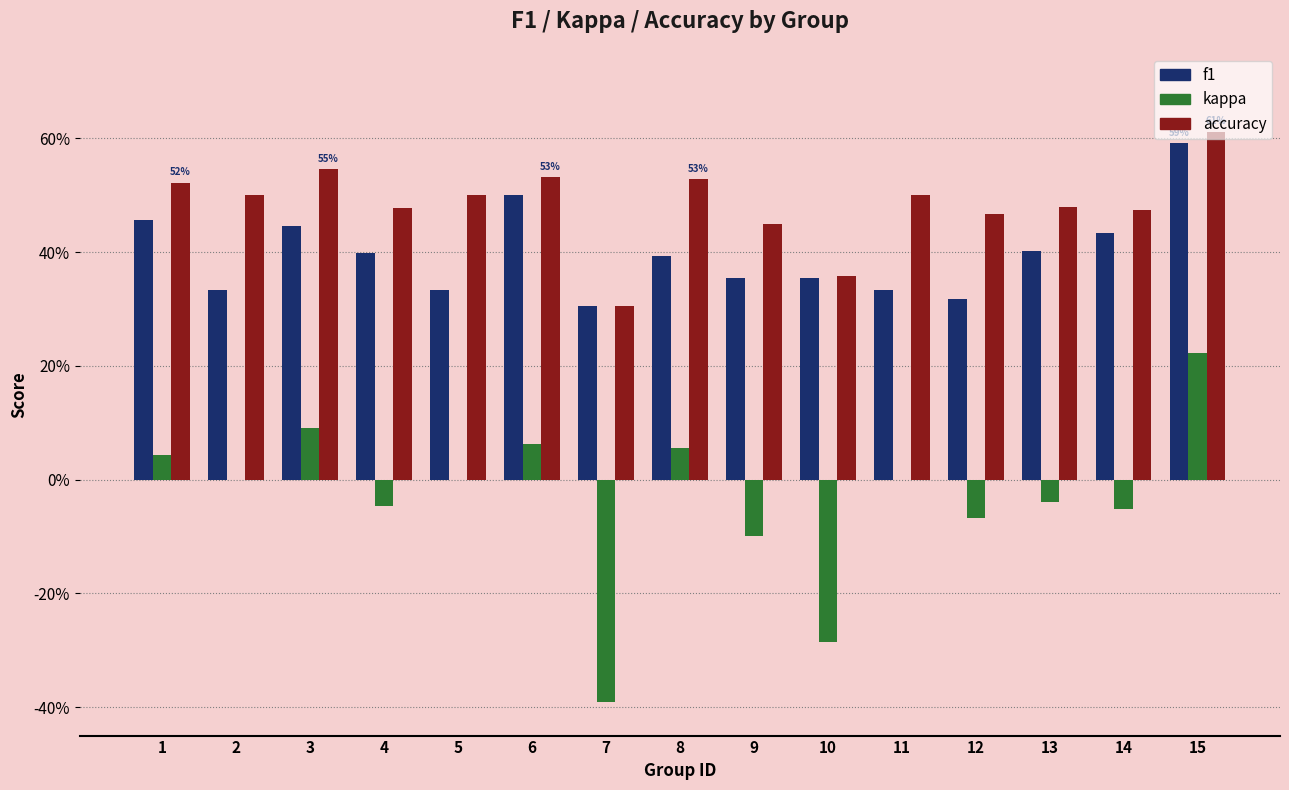

What is the total value across all series at 7?

0.2